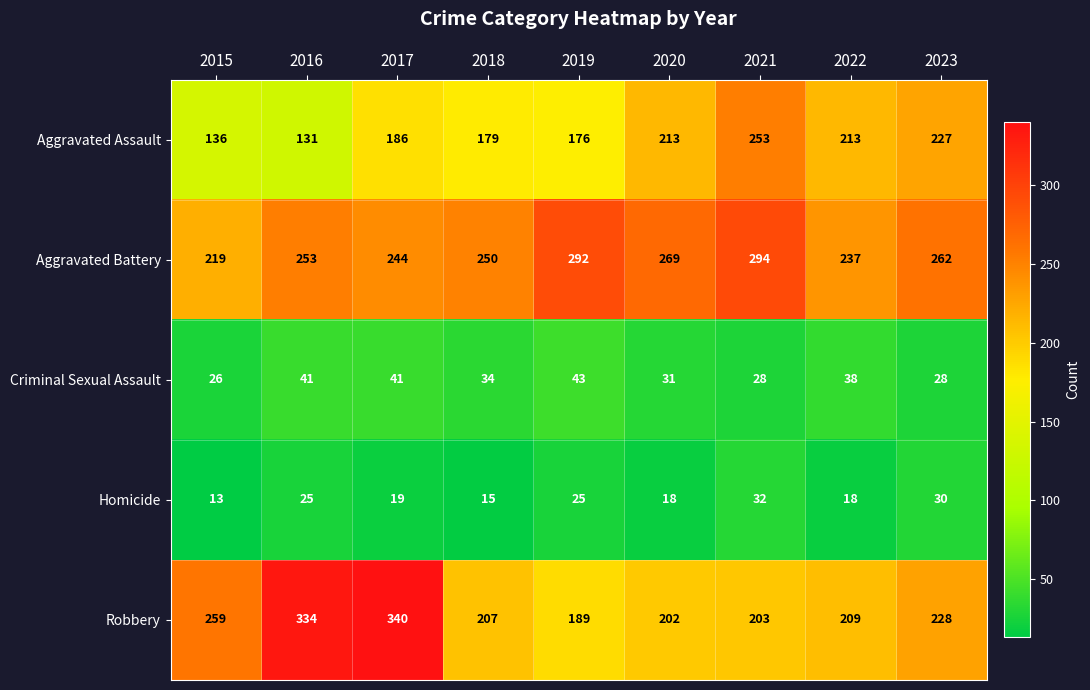

The value of Robbery at 2018 is 207. True or false?

True